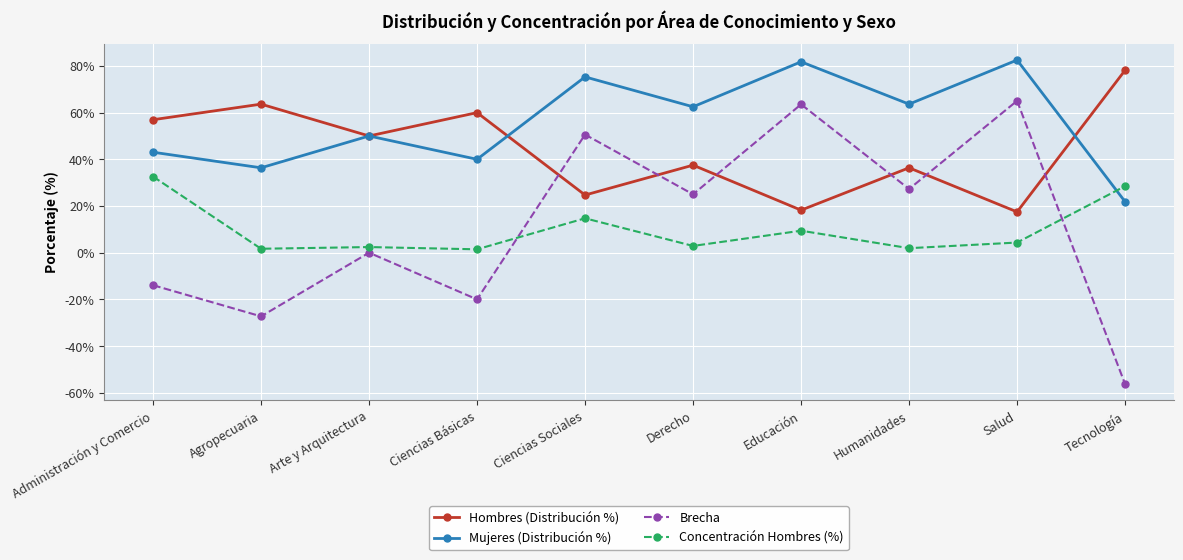

Does the chart have visible grid lines?

Yes